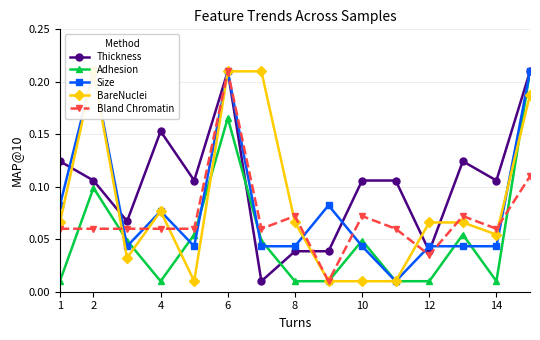

At which category does Adhesion reach its first local peak?

2